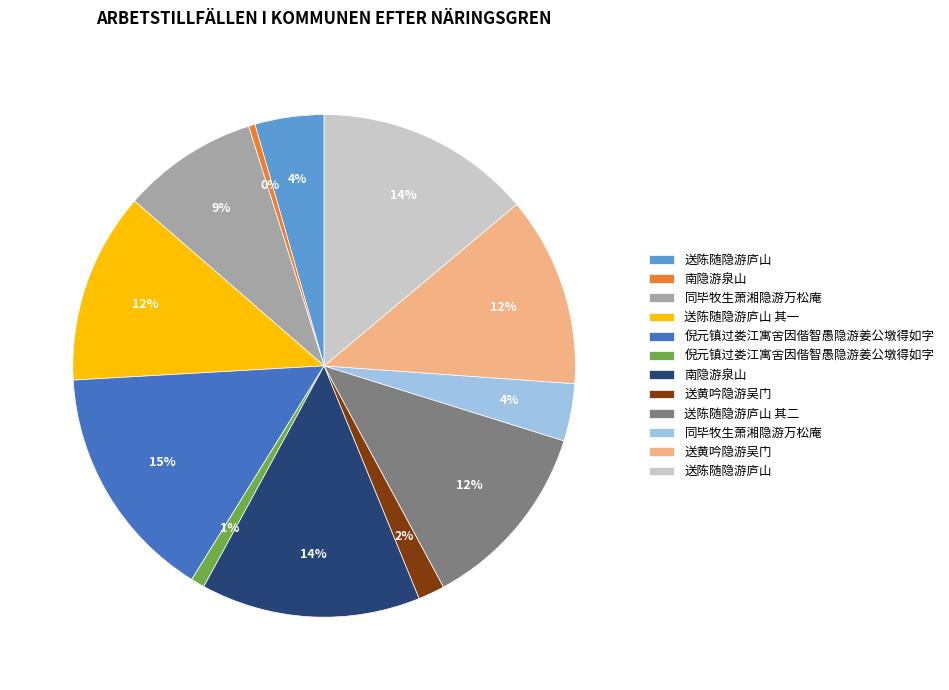

To the nearest percent, what is the difference between the largest and smallest slice percentages?

15%